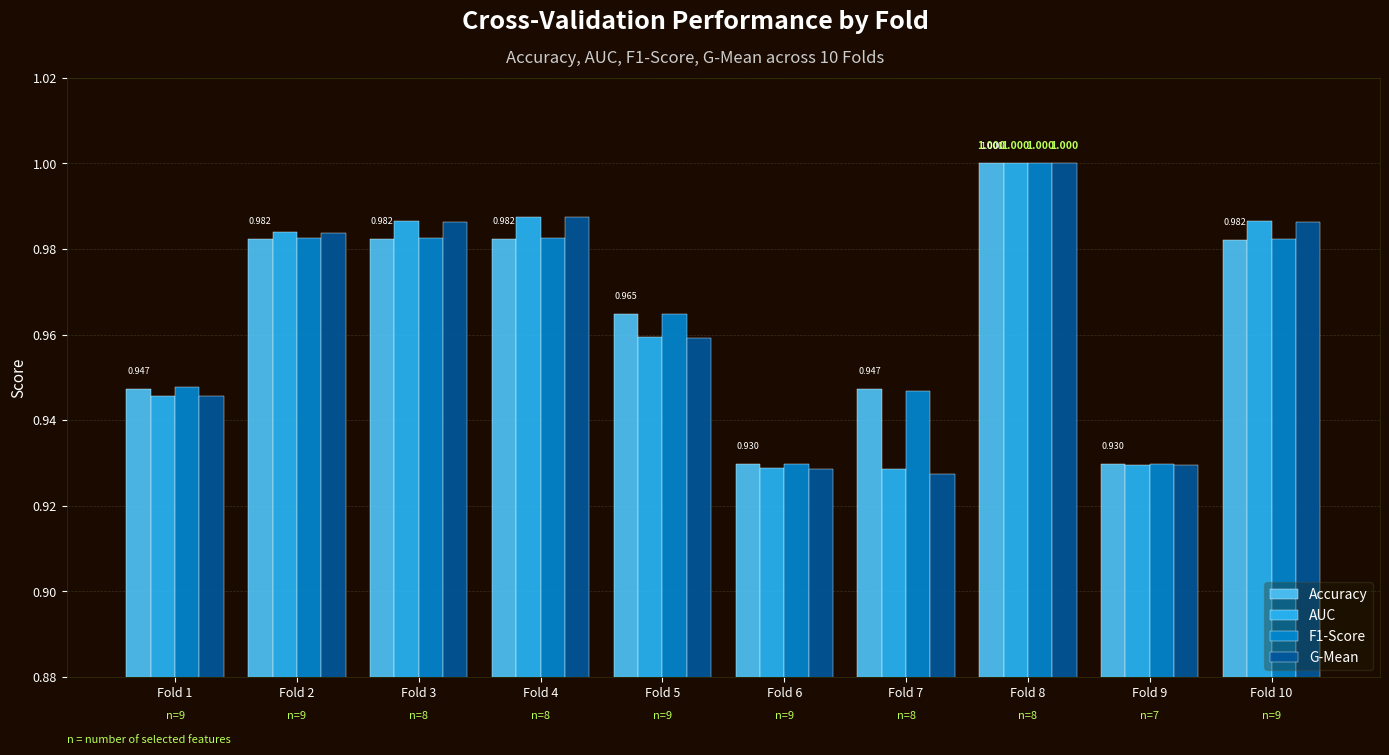

What is the sum of all F1-Score values?

9.6